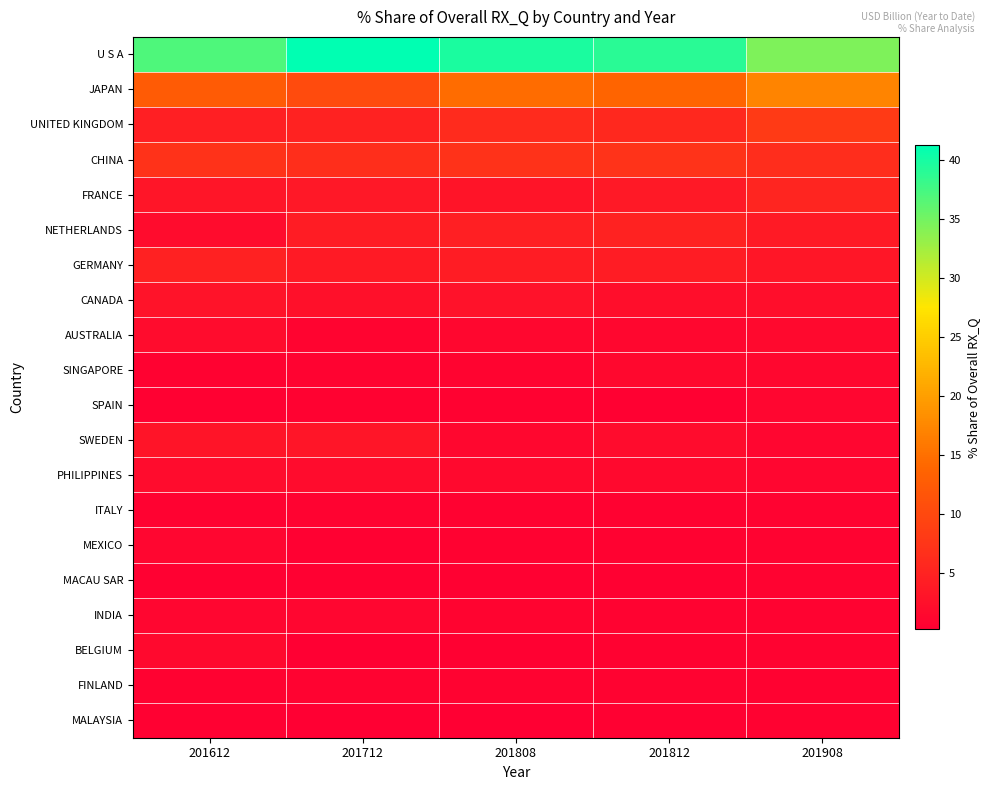

Reading left to right, what are all the values shown in this chart?

U S A: 201612=37.1	201712=41.3	201808=39.7	201812=39.0	201908=34.5
JAPAN: 201612=12.5	201712=10.4	201808=14.6	201812=13.8	201908=17.1
UNITED KINGDOM: 201612=4.5	201712=5.0	201808=6.1	201812=5.8	201908=8.3
CHINA: 201612=7.0	201712=6.6	201808=7.0	201812=7.2	201908=6.4
FRANCE: 201612=3.2	201712=3.5	201808=3.1	201812=3.7	201908=5.3
NETHERLANDS: 201612=2.0	201712=4.2	201808=4.5	201812=4.9	201908=3.8
GERMANY: 201612=4.9	201712=3.9	201808=4.2	201812=4.2	201908=3.3
CANADA: 201612=3.0	201712=2.6	201808=2.7	201812=2.2	201908=2.2
AUSTRALIA: 201612=1.9	201712=1.0	201808=1.3	201812=1.4	201908=1.6
SINGAPORE: 201612=0.7	201712=0.8	201808=1.0	201812=1.4	201908=1.2
SPAIN: 201612=0.6	201712=0.6	201808=0.7	201812=0.6	201908=1.2
SWEDEN: 201612=3.1	201712=3.3	201808=1.3	201812=1.9	201908=1.2
PHILIPPINES: 201612=2.0	201712=1.9	201808=1.7	201812=1.6	201908=1.1
ITALY: 201612=0.6	201712=0.8	201808=0.7	201812=0.7	201908=0.9
MEXICO: 201612=1.1	201712=0.5	201808=0.7	201812=0.7	201908=0.9
MACAU SAR: 201612=0.5	201712=0.6	201808=0.5	201812=0.5	201908=0.8
INDIA: 201612=1.1	201712=1.2	201808=0.9	201812=0.8	201908=0.8
BELGIUM: 201612=1.6	201712=0.4	201808=0.5	201812=0.6	201908=0.8
FINLAND: 201612=0.6	201712=0.8	201808=0.9	201812=0.8	201908=0.6
MALAYSIA: 201612=0.5	201712=0.3	201808=0.3	201812=0.5	201908=0.6